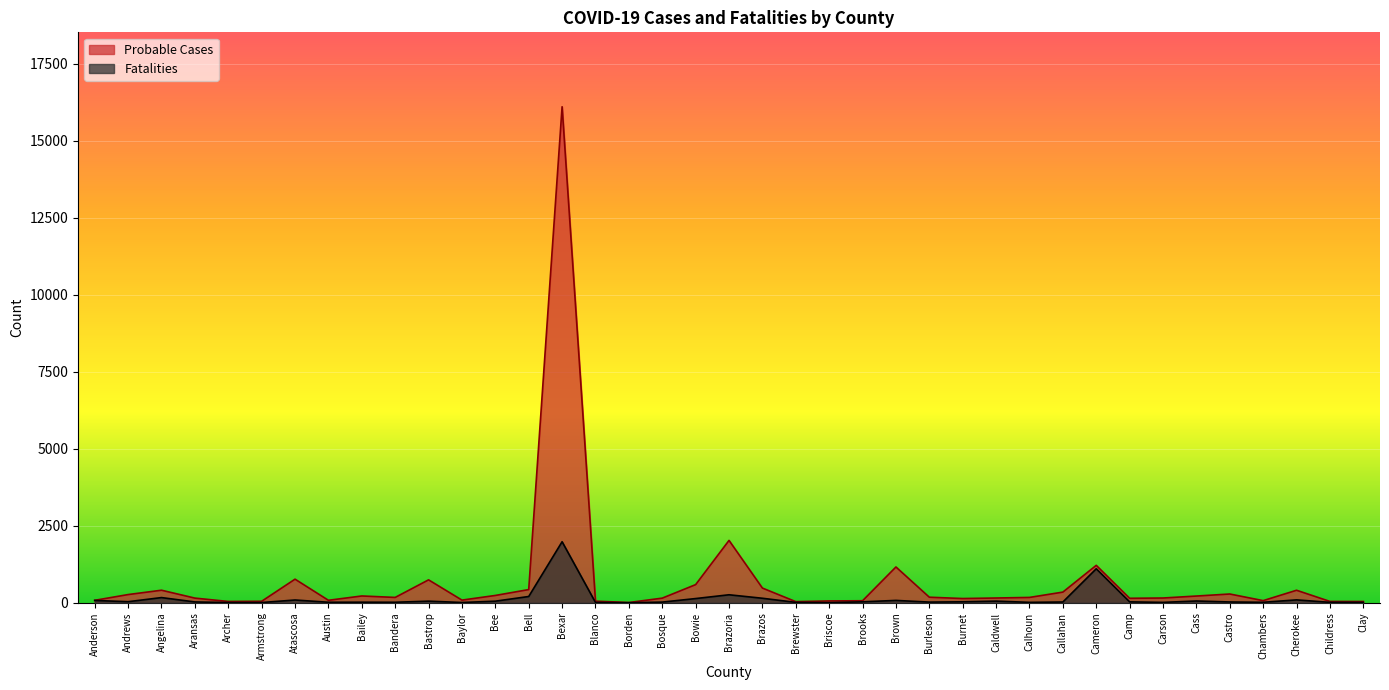

What is the sum of the Fatalities values at Angelina and Bee?

217